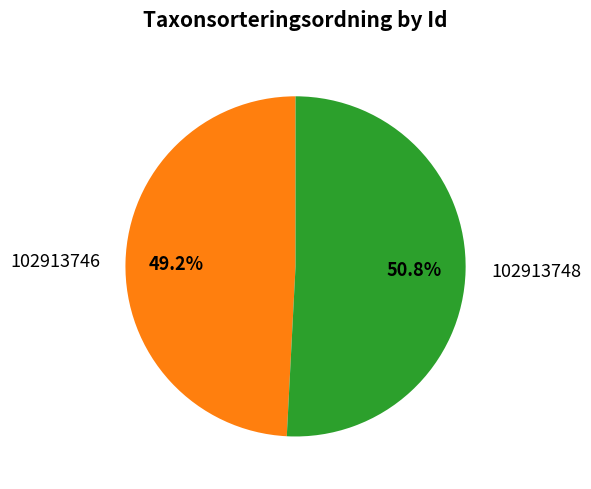

Count the number of slices in the pie.

2